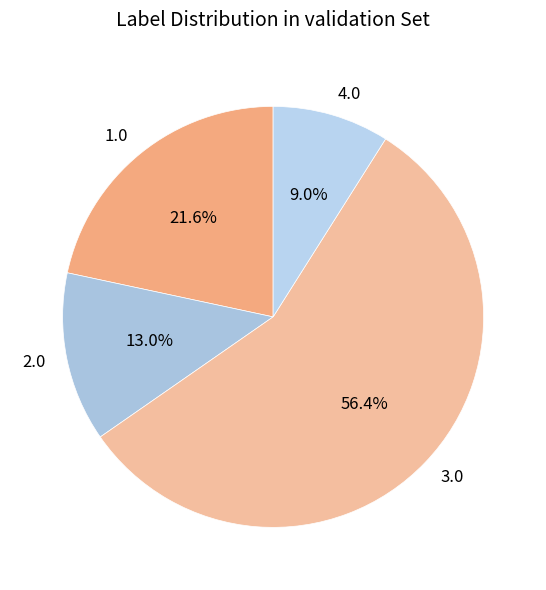

To the nearest percent, what is the difference between the largest and smallest slice percentages?

47%